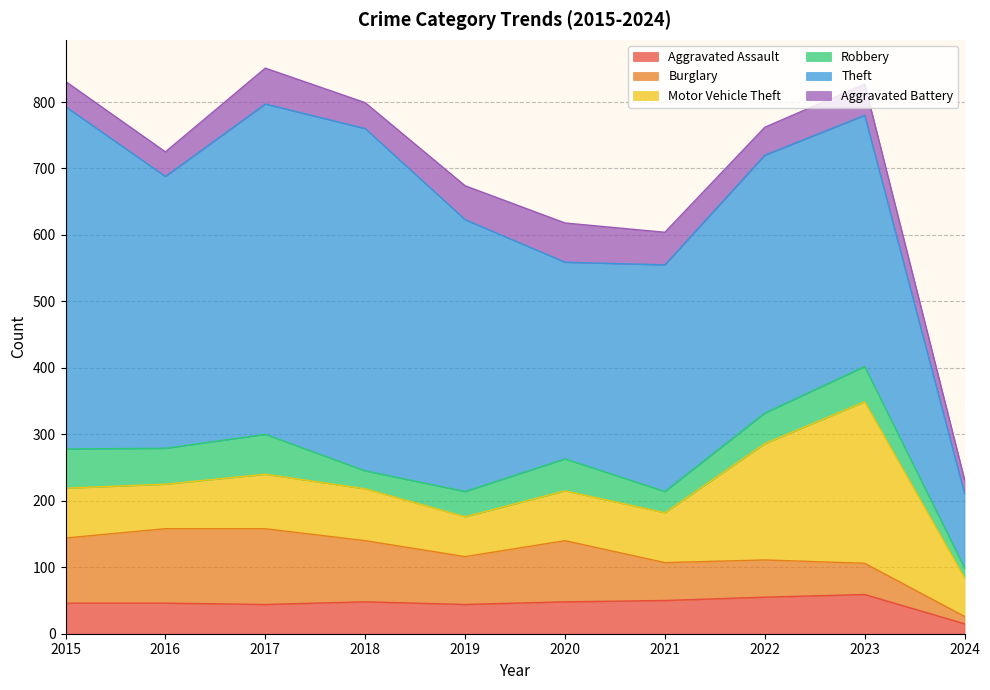

What is the difference between the second highest and second lowest values in the Burglary series?

65